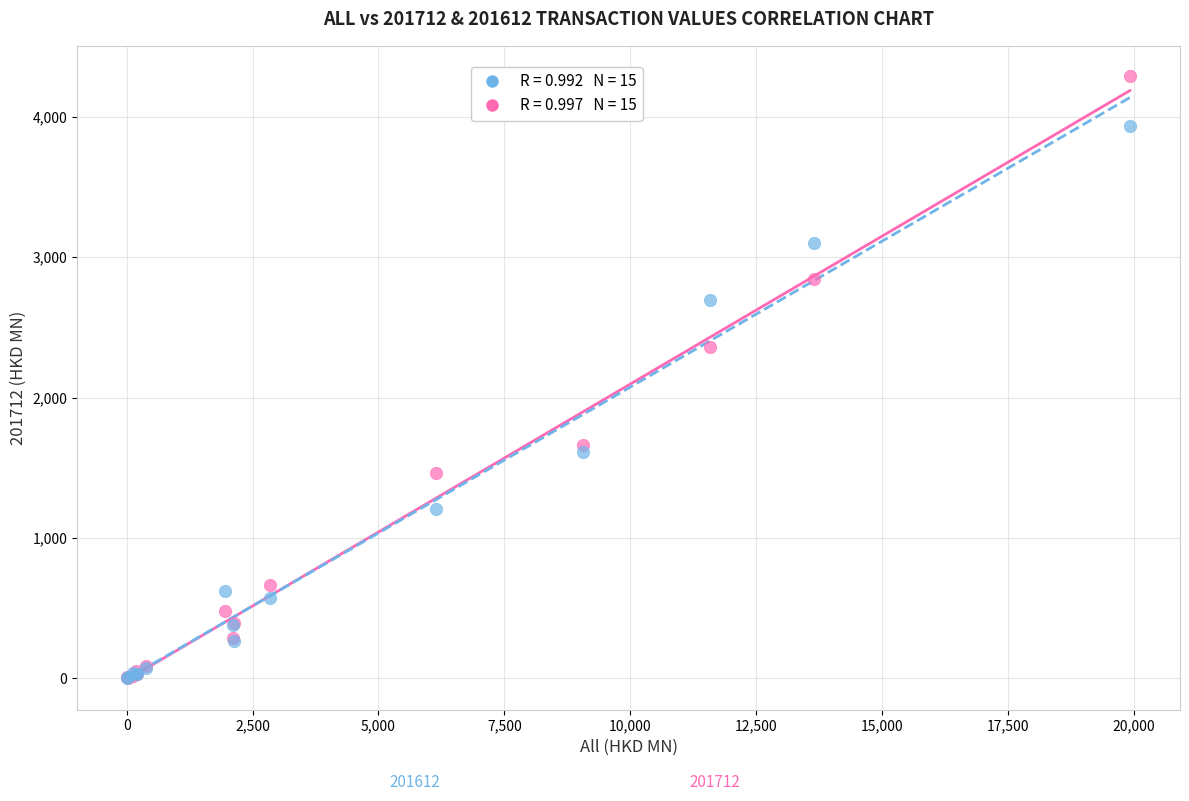

Across all series, what Y value is closest to 2146?

2358.6